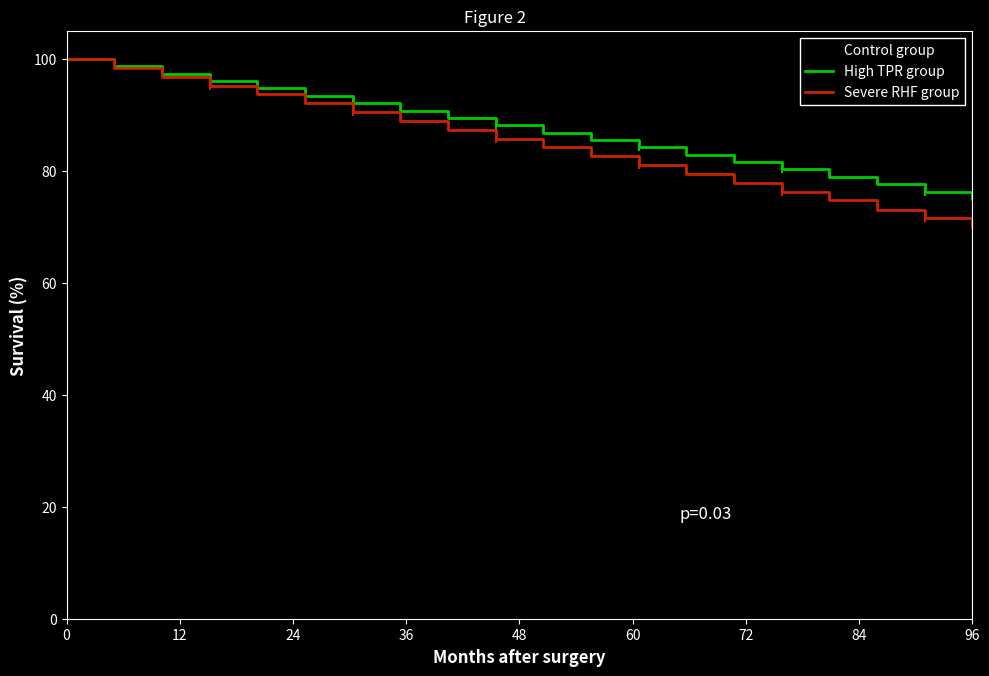

Reading right to left, what are all the values shown in this chart?

Control group: 80.0	80.0	82.2	82.2	84.5	84.5	86.7	86.7	88.9	88.9	91.1	91.1	93.3	93.3	95.6	95.6	97.8	97.8	100.0	100.0
High TPR group: 75.0	76.3	77.6	79.0	80.3	81.6	82.9	84.2	85.5	86.8	88.1	89.5	90.8	92.1	93.4	94.7	96.1	97.4	98.7	100.0
Severe RHF group: 70.0	71.6	73.1	74.7	76.3	77.9	79.5	81.1	82.6	84.2	85.8	87.4	88.9	90.5	92.1	93.7	95.3	96.8	98.4	100.0